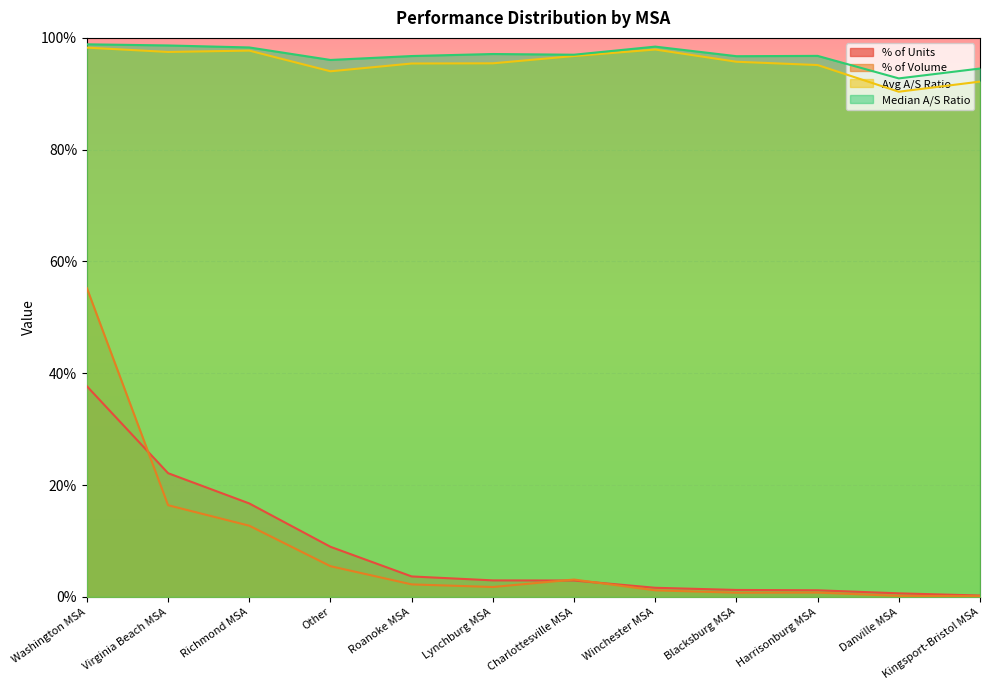

What is the label of the 1st point from the right?

Kingsport-Bristol MSA